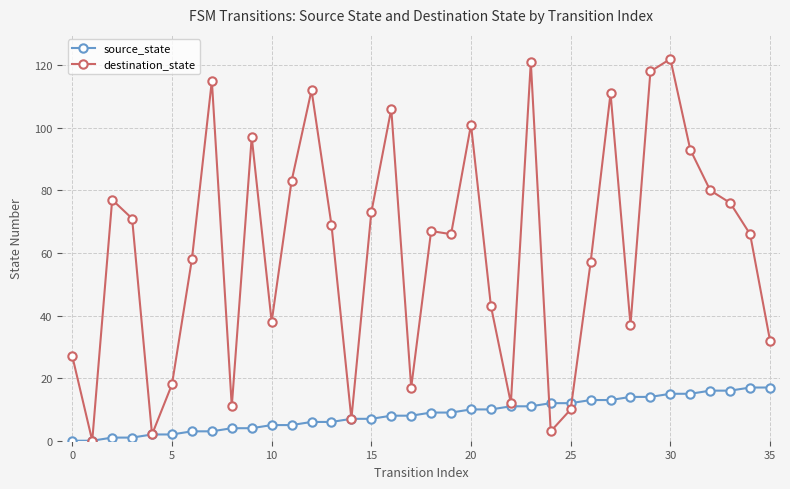

How many data points in source_state are less than 9?

18